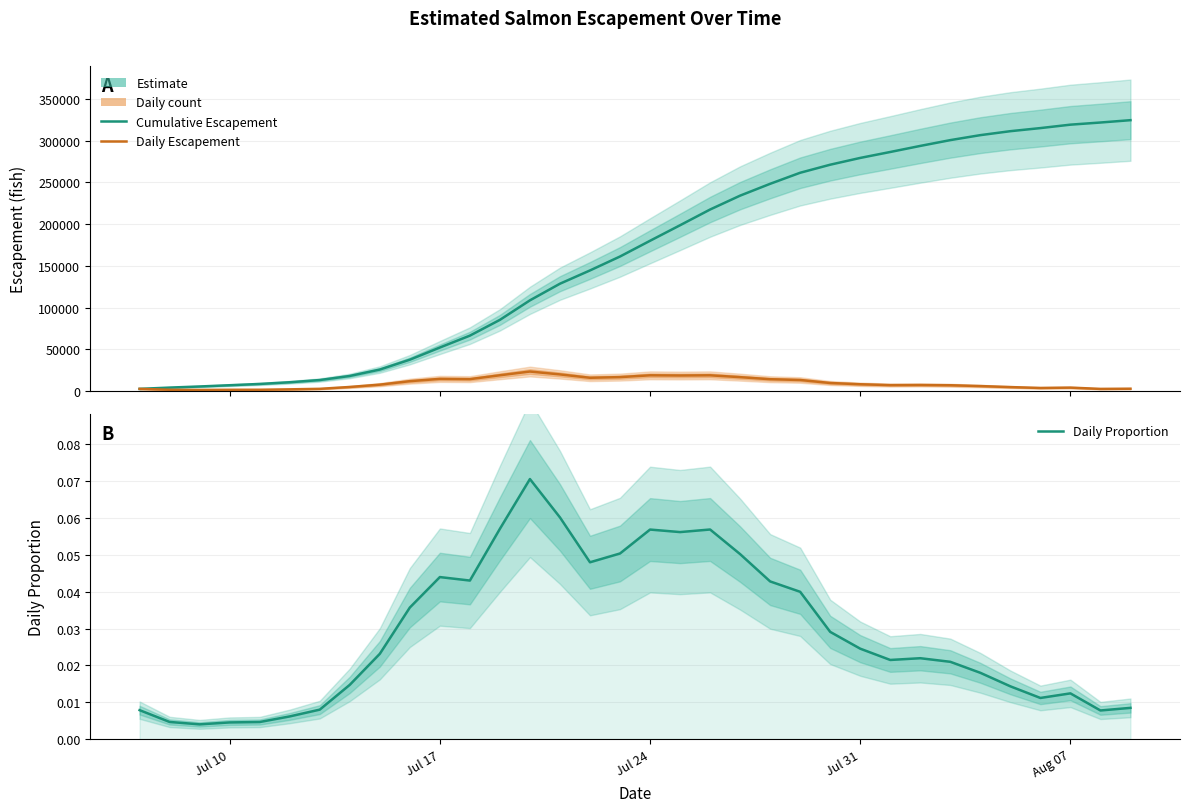

True or false: Cumulative Escapement and Daily Proportion intersect in this chart.

False